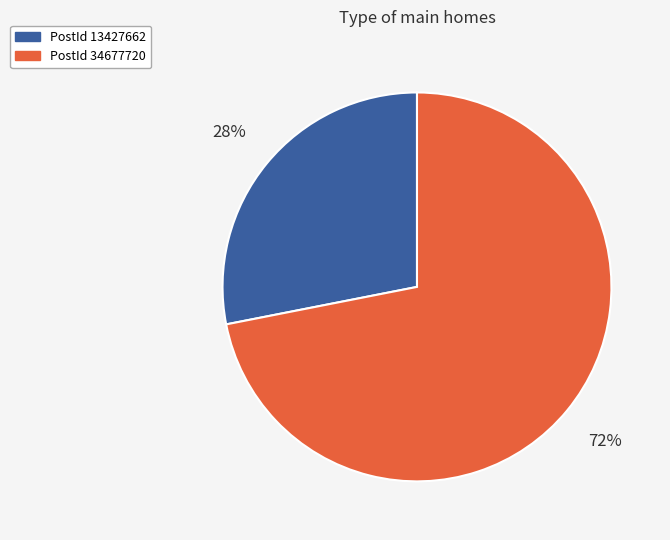

Is there a majority slice in this chart?

Yes